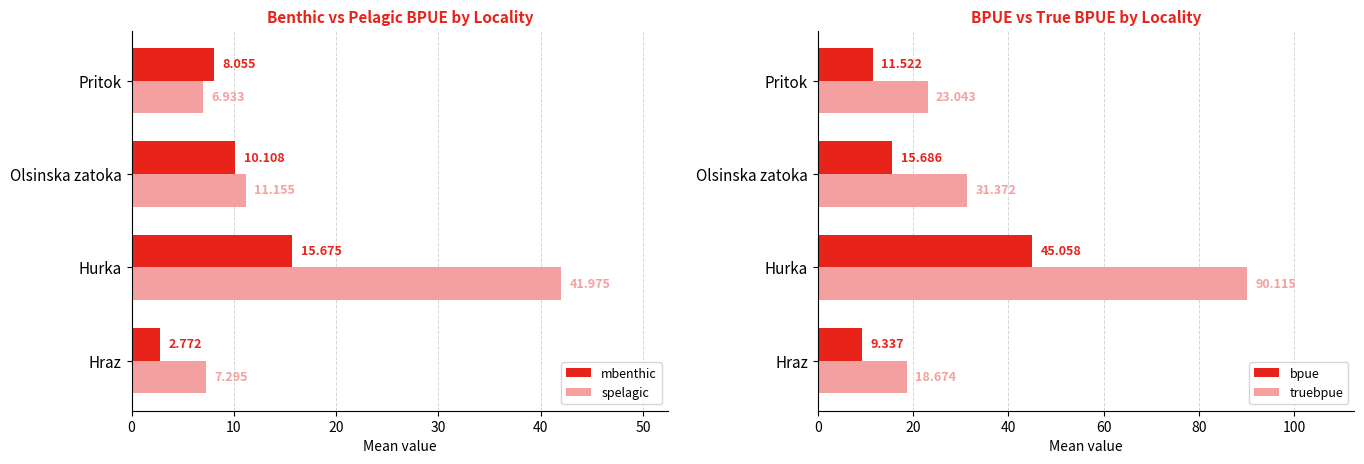

How many series are shown in this chart?

4